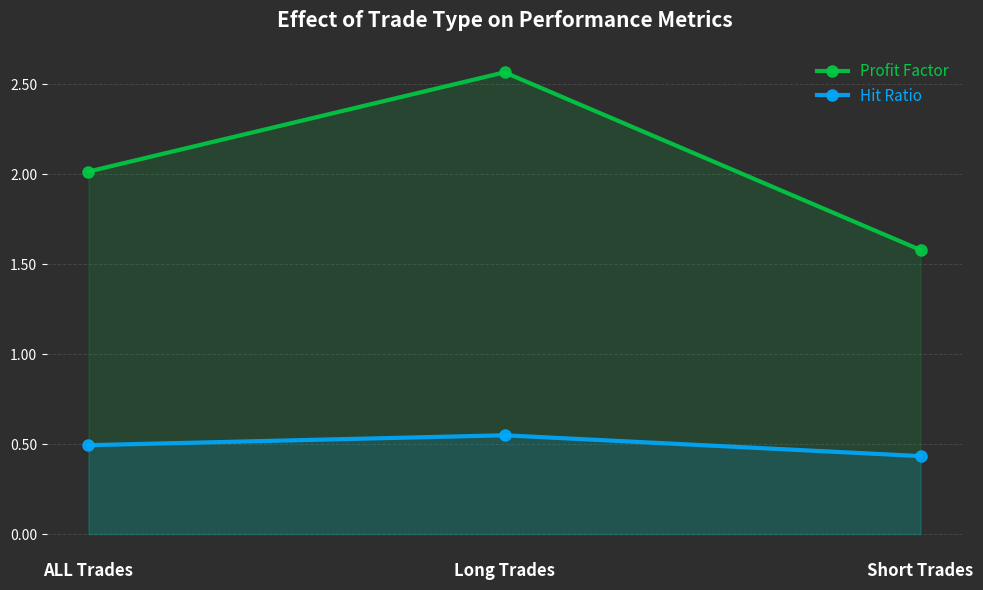

Which series has the largest total across all categories?

Profit Factor